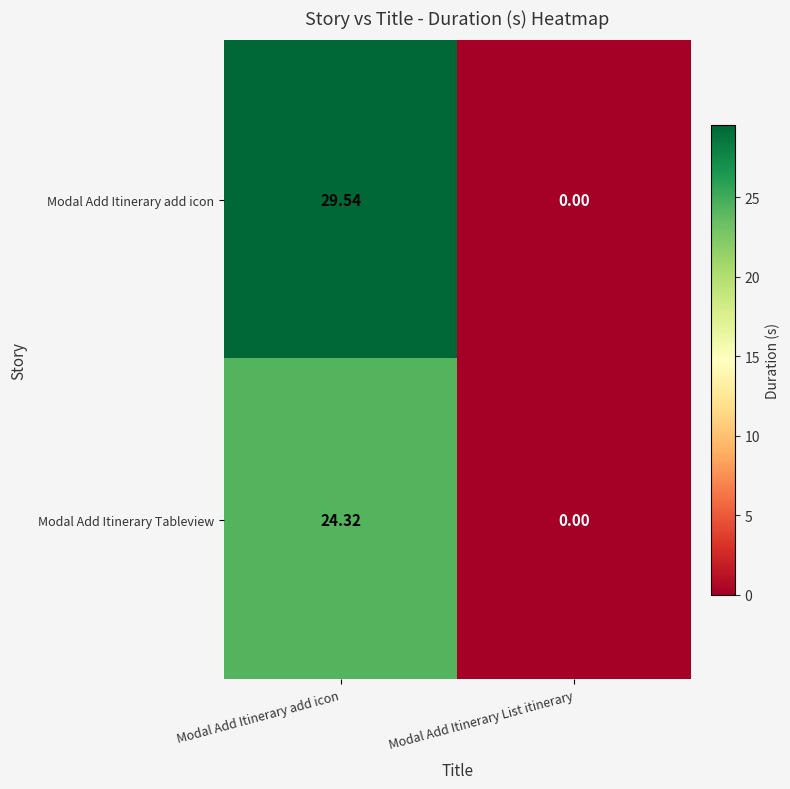

List the series in order of their overall mean, lowest first.

Modal Add Itinerary Tableview, Modal Add Itinerary add icon